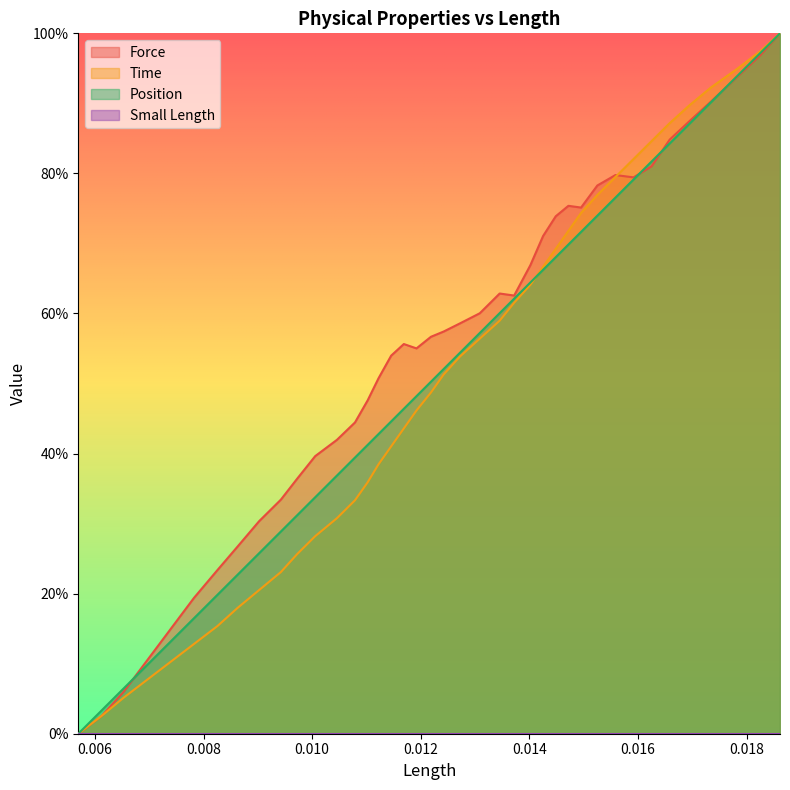

Which series has the widest spread of values?

Force